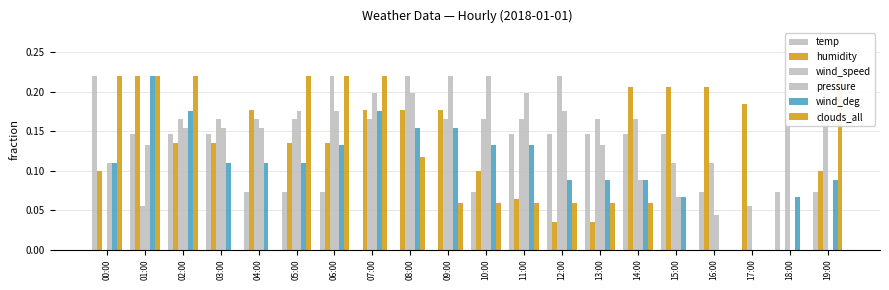

Reading left to right, what are all the values shown in this chart?

temp: 0.2	0.1	0.1	0.1	0.1	0.1	0.1	0.0	0.0	0.0	0.1	0.1	0.1	0.1	0.1	0.1	0.1	0.0	0.1	0.1
humidity: 0.1	0.2	0.1	0.1	0.2	0.1	0.1	0.2	0.2	0.2	0.1	0.1	0.0	0.0	0.2	0.2	0.2	0.2	0.0	0.1
wind_speed: 0.0	0.1	0.2	0.2	0.2	0.2	0.2	0.2	0.2	0.2	0.2	0.2	0.2	0.2	0.2	0.1	0.1	0.1	0.2	0.2
pressure: 0.1	0.1	0.2	0.2	0.2	0.2	0.2	0.2	0.2	0.2	0.2	0.2	0.2	0.1	0.1	0.1	0.0	0.0	0.0	0.0
wind_deg: 0.1	0.2	0.2	0.1	0.1	0.1	0.1	0.2	0.2	0.2	0.1	0.1	0.1	0.1	0.1	0.1	0.0	0.0	0.1	0.1
clouds_all: 0.2	0.2	0.2	0.0	0.0	0.2	0.2	0.2	0.1	0.1	0.1	0.1	0.1	0.1	0.1	0.0	0.0	0.0	0.0	0.2